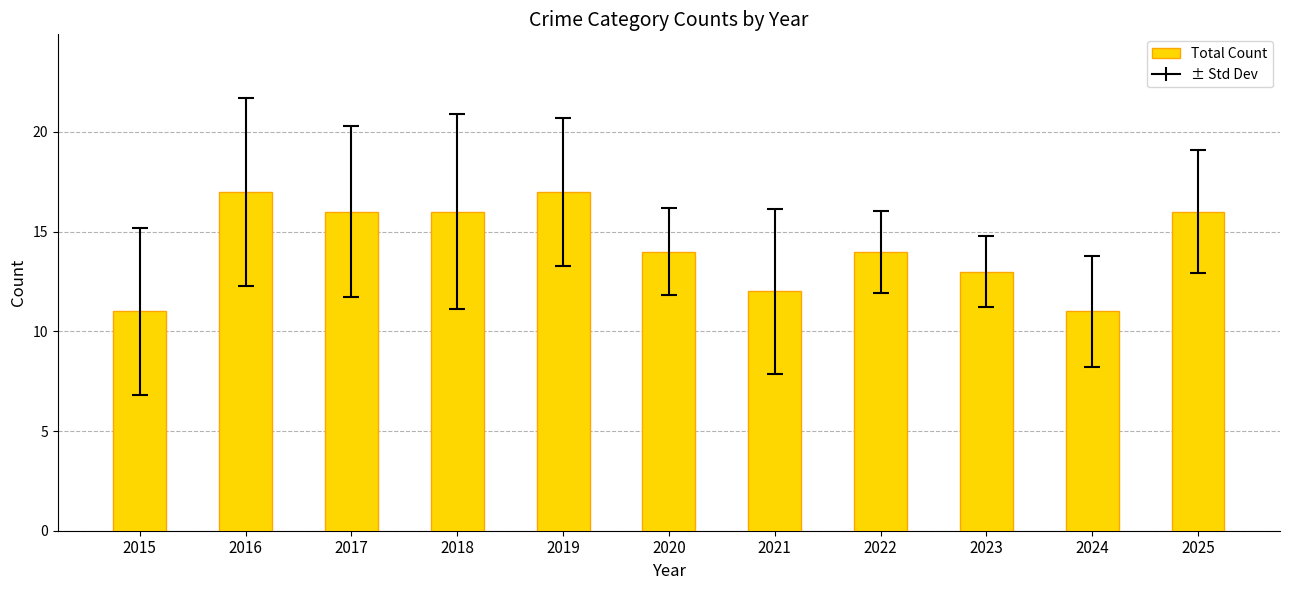

What is the difference between the second highest and second lowest values?

6